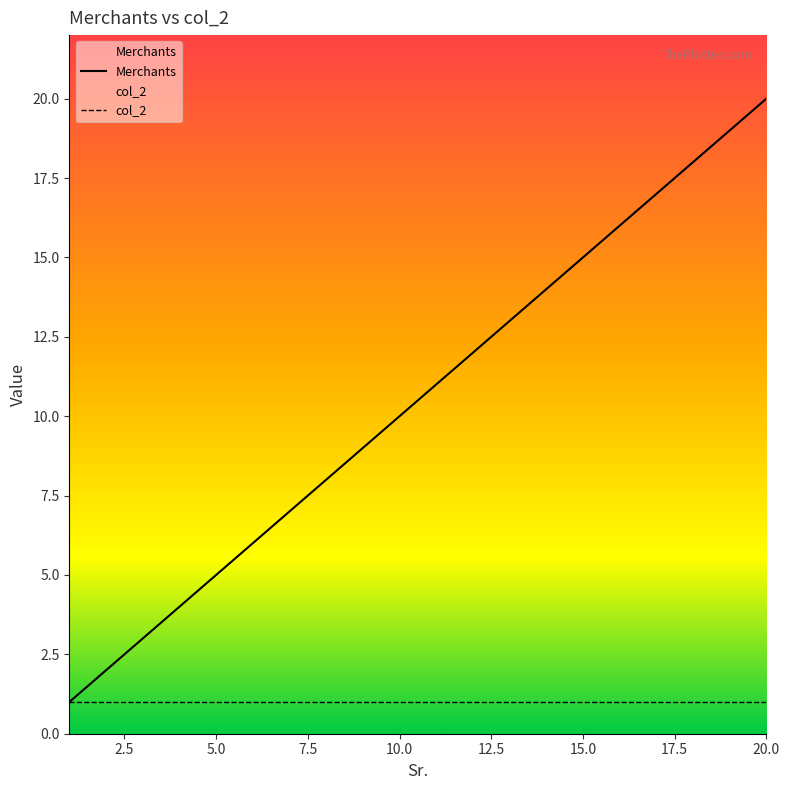

List the series in order of their overall mean, highest first.

Merchants, col_2